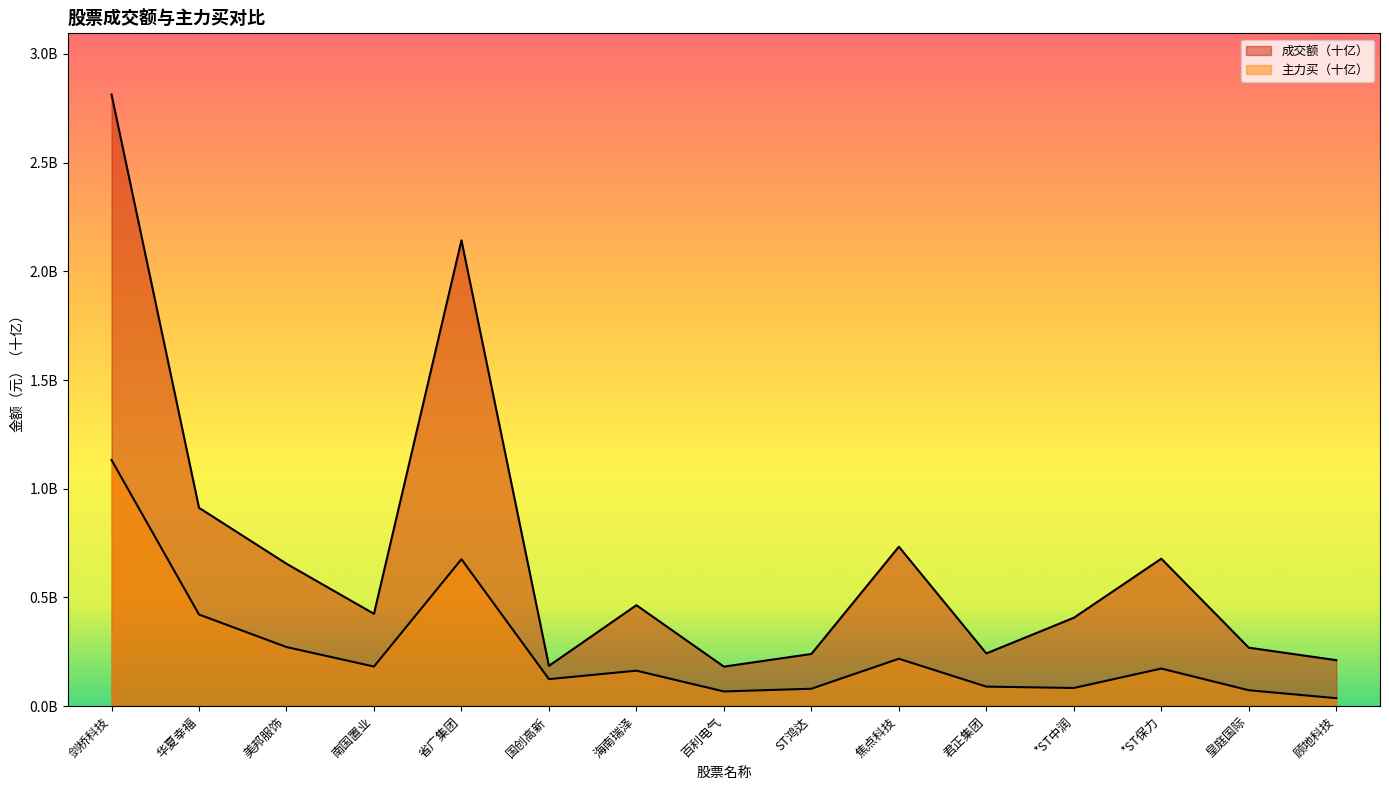

At how many categories does at least one series exceed 0?

15